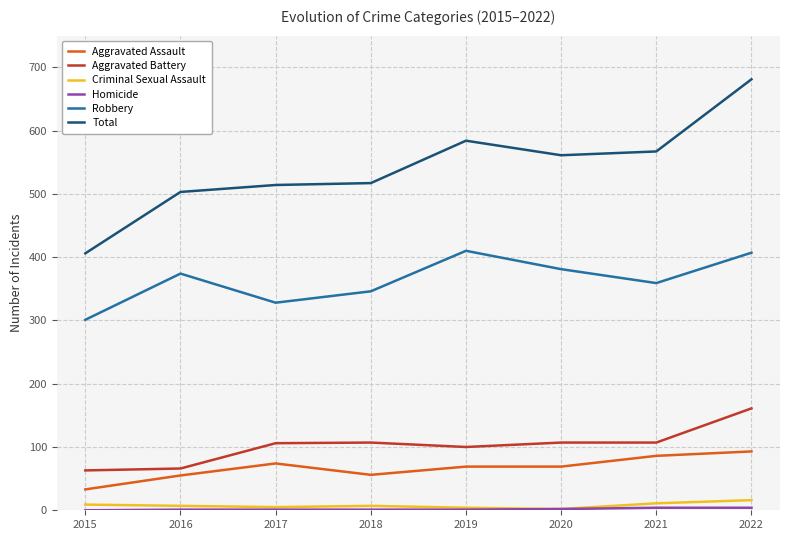

In Total, how many points are higher than both neighbors (excluding endpoints)?

1